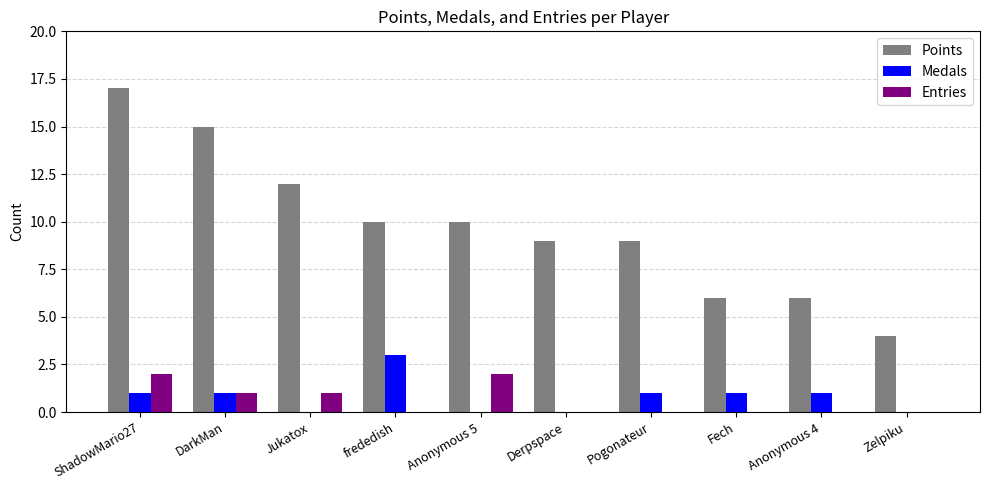

Count the number of categories in the chart.

10